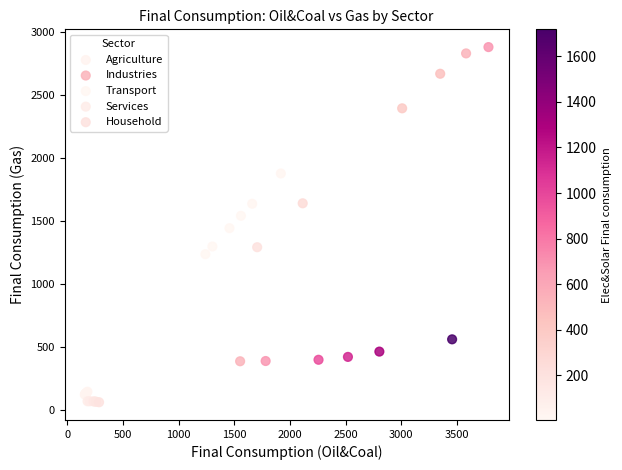

Which series reaches the maximum Y coordinate?

Household